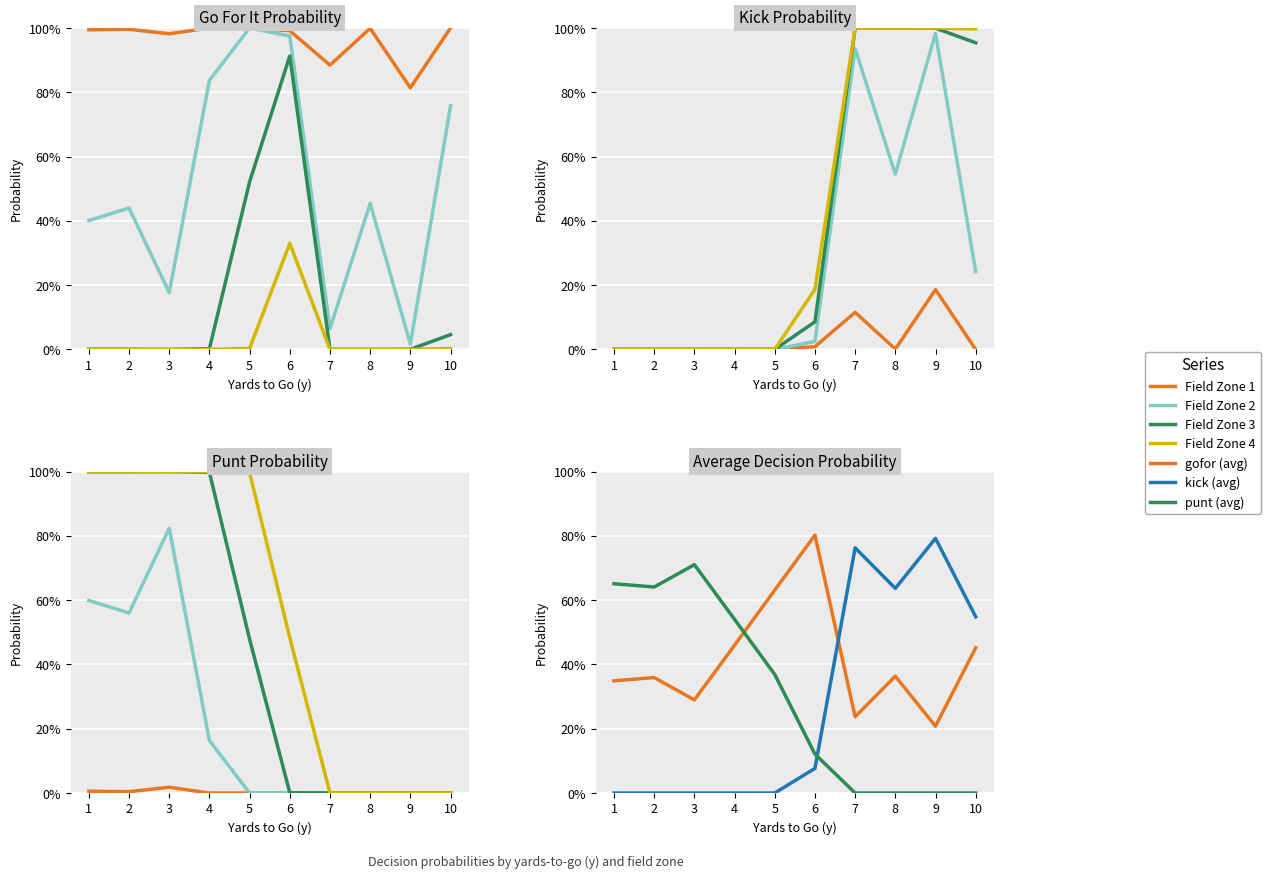

At which category does punt reach its first local valley?

2